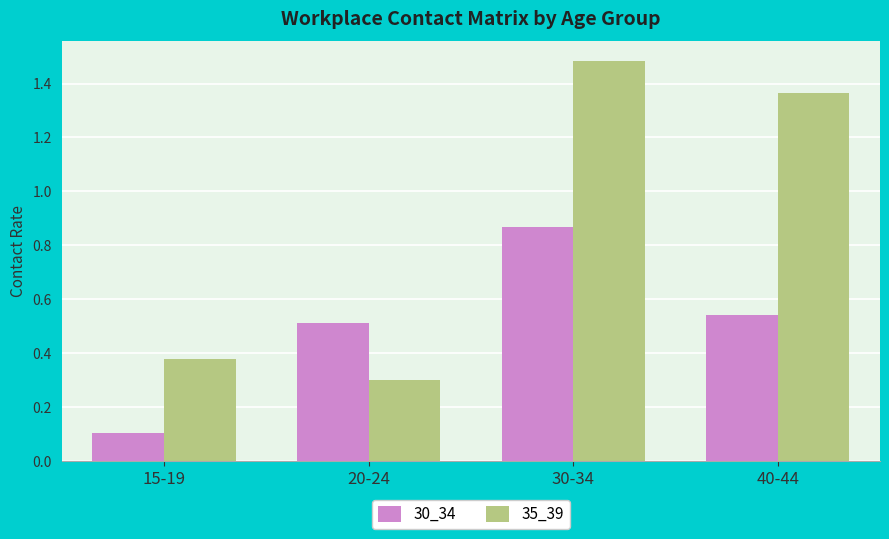

What is the difference between the maximum and minimum values in the 30_34 series?

0.8